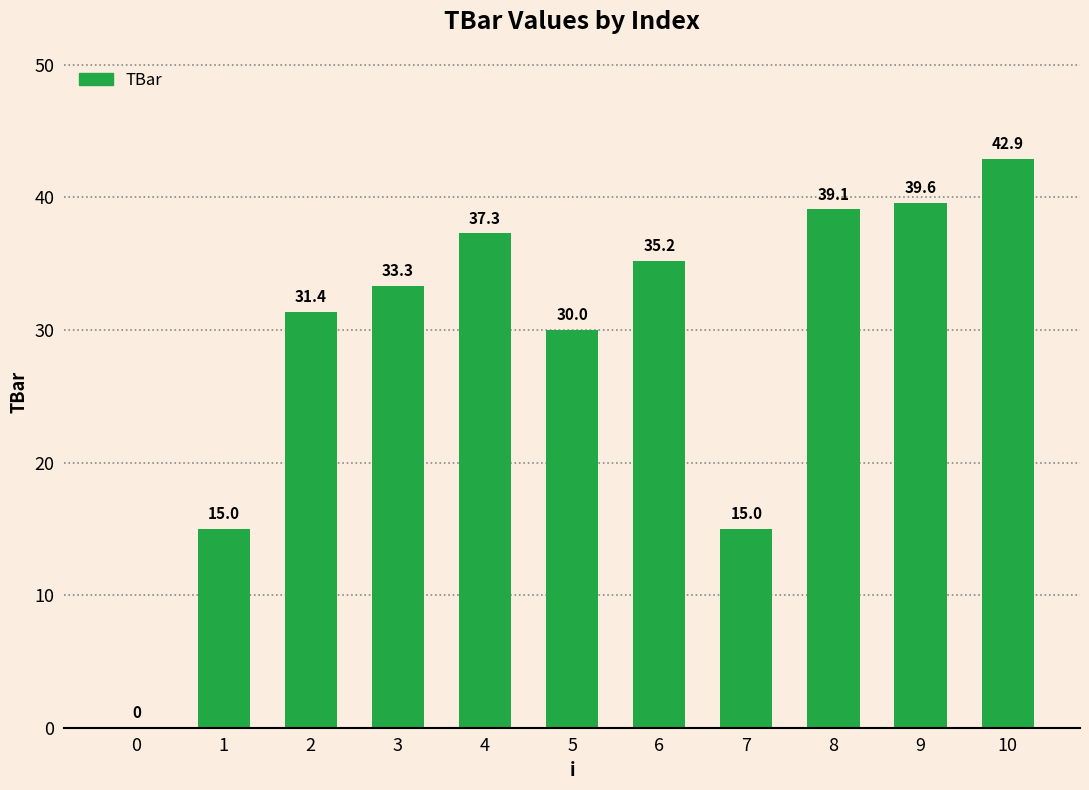

Which label corresponds to the largest value in the chart?

10